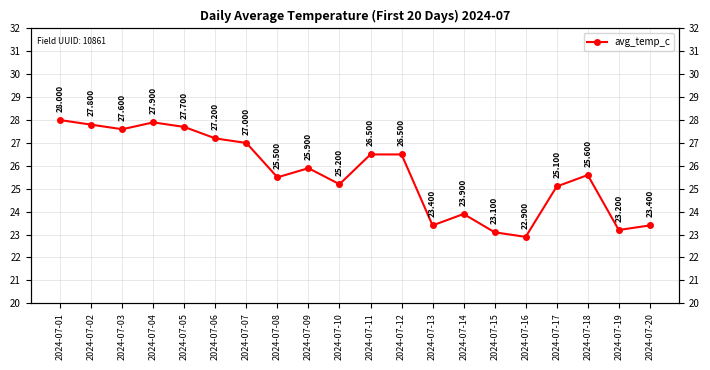

At which label is the value closest to 25?

2024-07-17